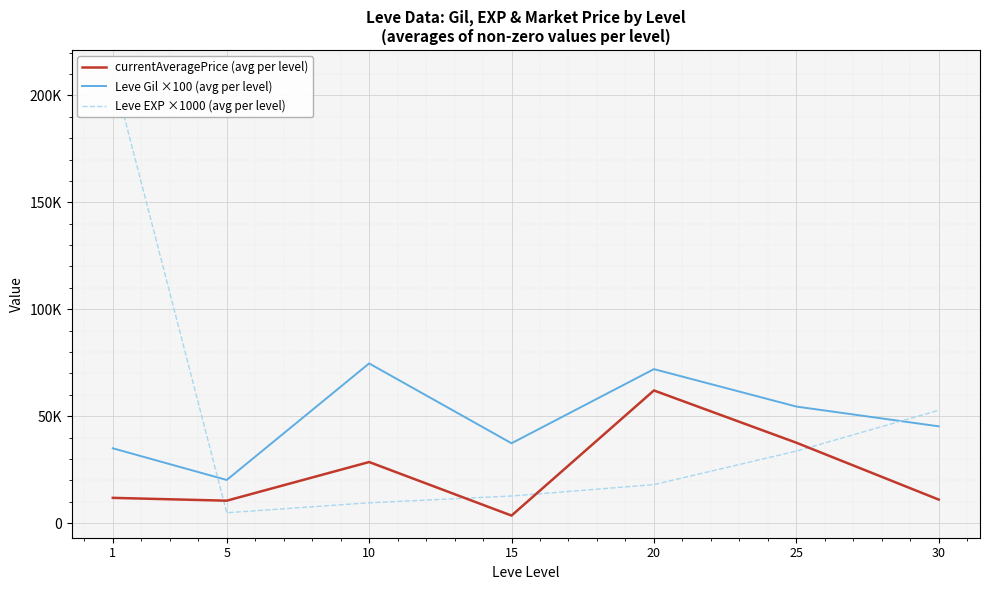

The value of Leve EXP ×1000 (avg per level) at 5 is 2119.7. True or false?

False